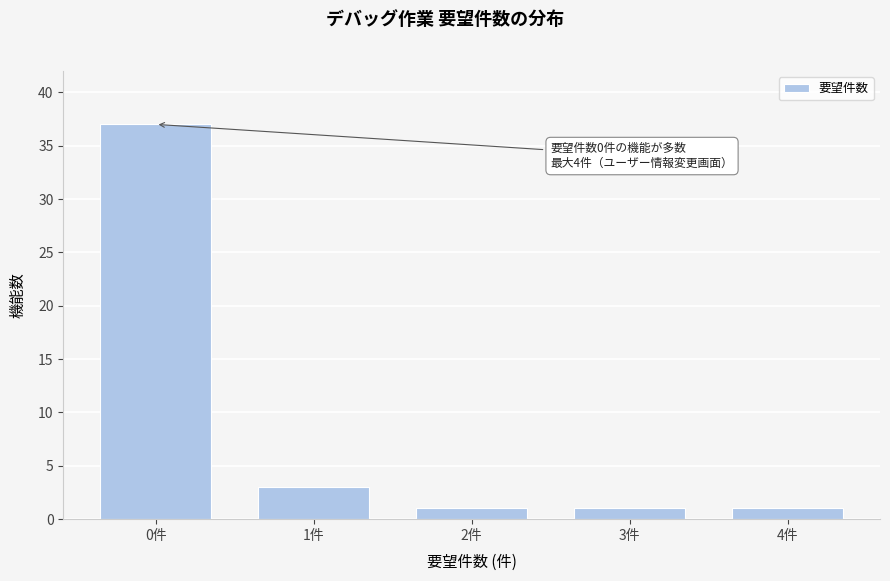

Reading right to left, transcribe all the data shown in this chart.

1	1	1	3	37